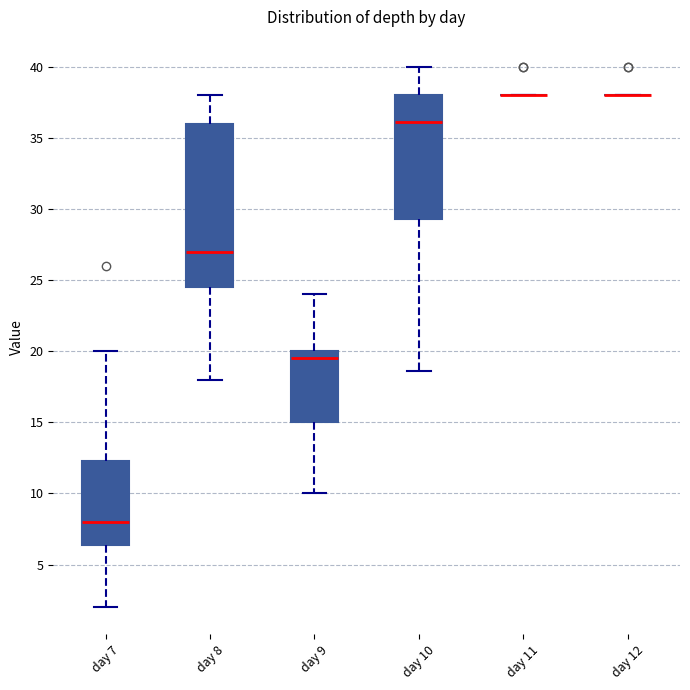

Reading left to right, transcribe this box plot: for each box, give where its median line is, the range the box spans, and where its two whiskers end, as read against the y-axis. The values are not printed on the chart, so give them approximately, as read against the axis.

day 7: median 8.0, box 6.5 to 12.5, whiskers 2.0 to 20.0
day 8: median 27.0, box 24.5 to 36.0, whiskers 18.0 to 38.0
day 9: median 19.5, box 15.0 to 20.0, whiskers 10.0 to 24.0
day 10: median 36.0, box 29.5 to 38.0, whiskers 18.5 to 40.0
day 11: box collapsed to a line at 38.0, whiskers 38.0 to 38.0
day 12: box collapsed to a line at 38.0, whiskers 38.0 to 38.0